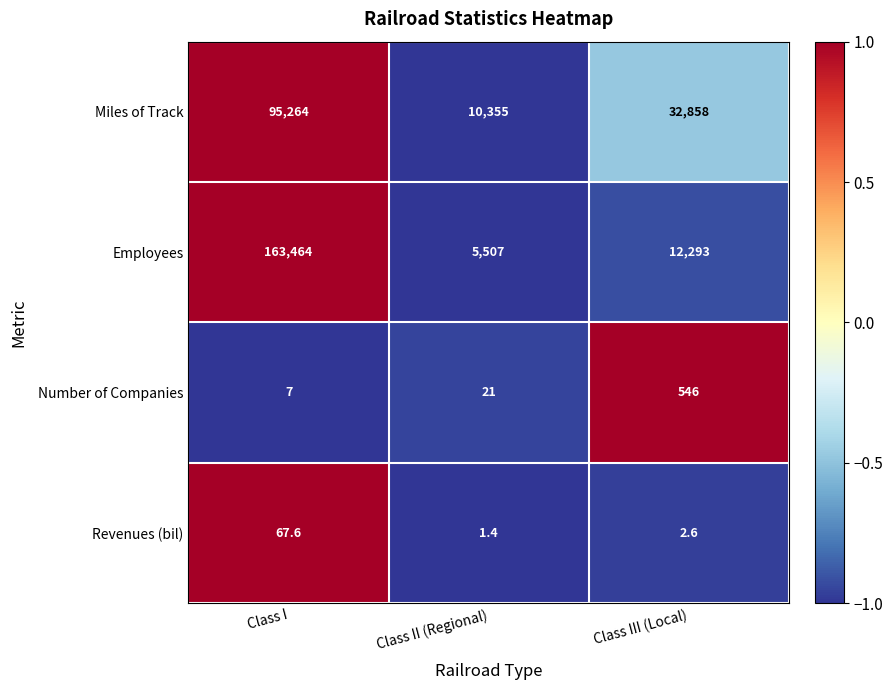

Is it true that Employees equals 12293.0 at Class III (Local)?

True